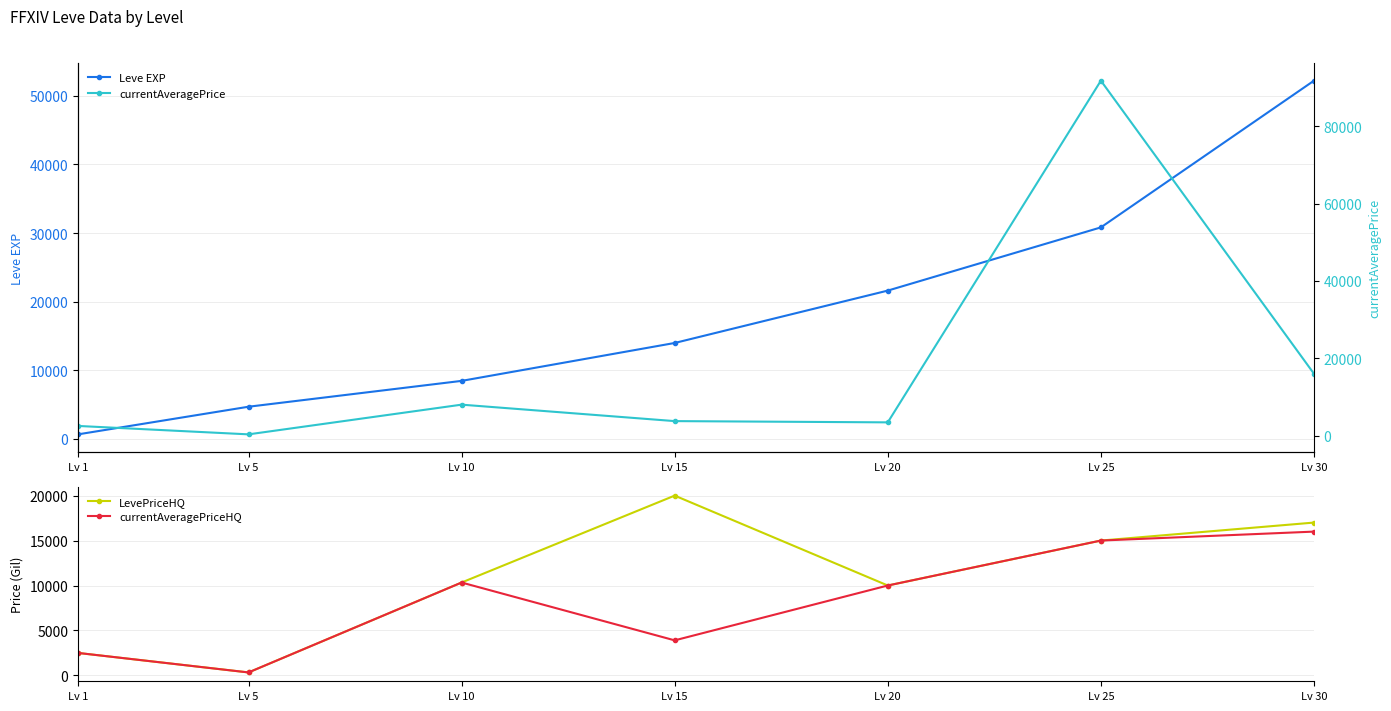

How many lines are shown in the chart?

4